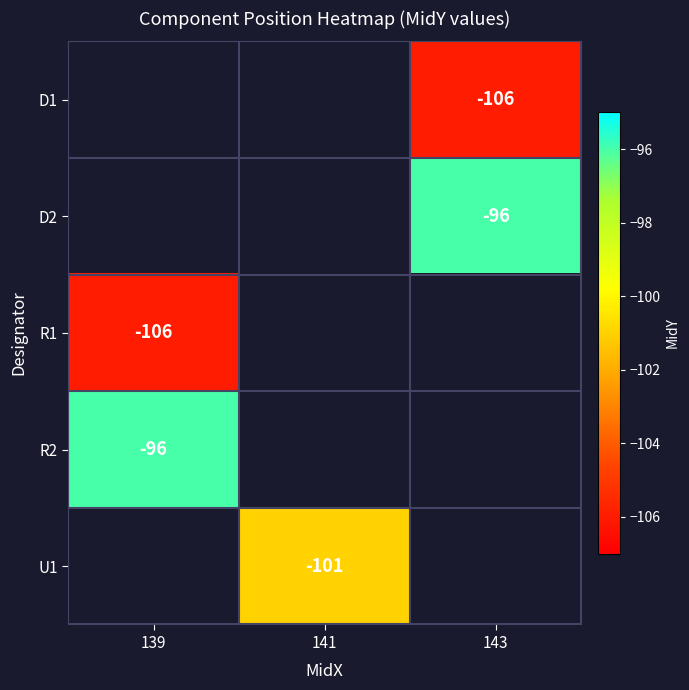

What is the maximum value shown in the chart?

-96.0